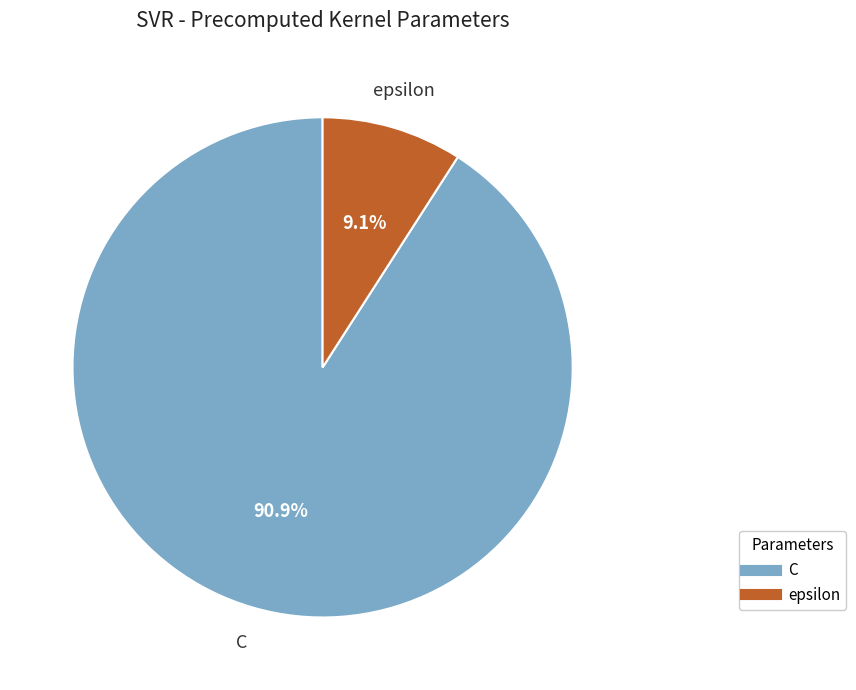

What is the ratio of the value at C to the value at epsilon?

10.0